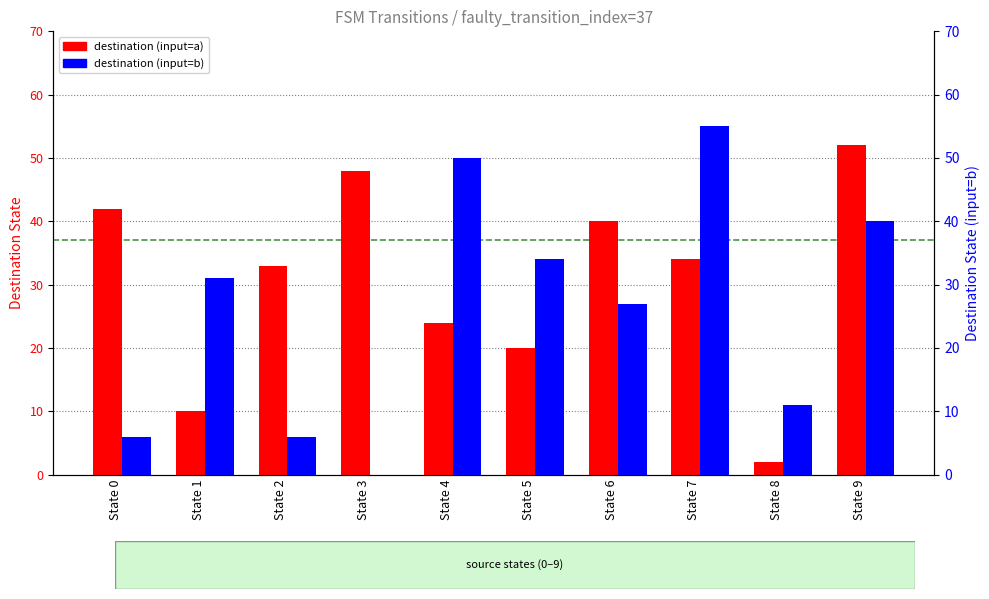

How many groups of bars are there?

10